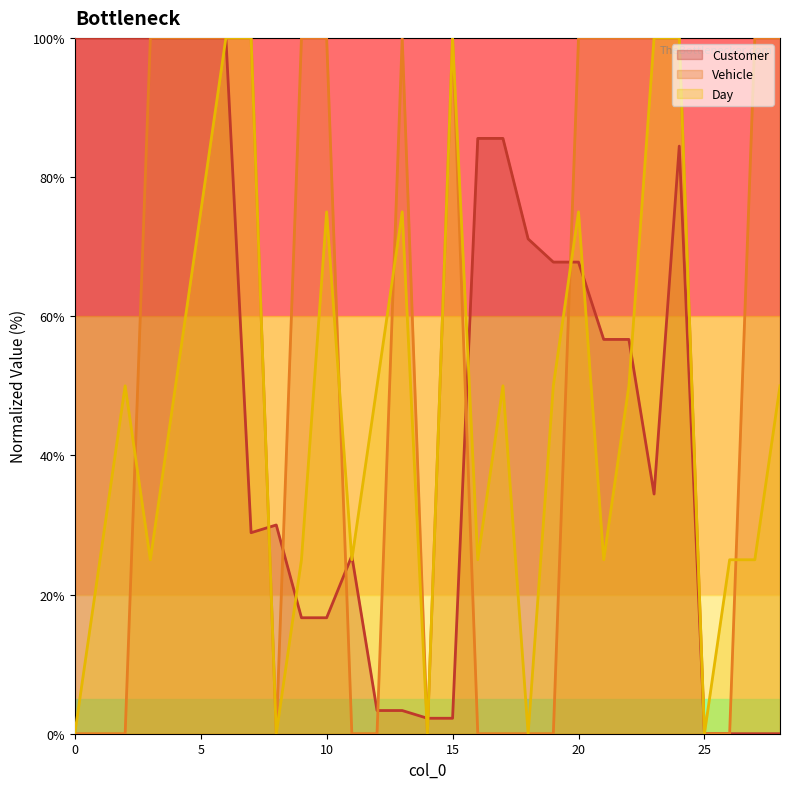

In Day, how many points are higher than both neighbors (excluding endpoints)?

6